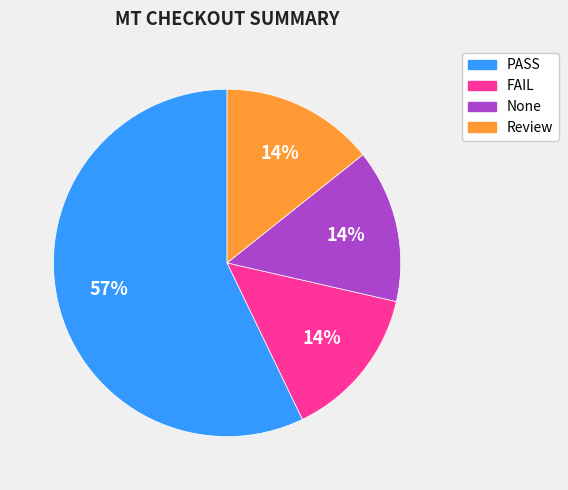

Is PASS the majority of the pie?

Yes